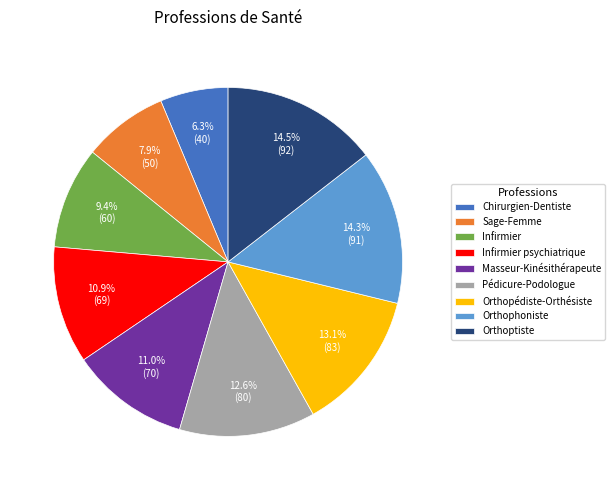

The Orthophoniste slice represents 14% of the pie. True or false?

True